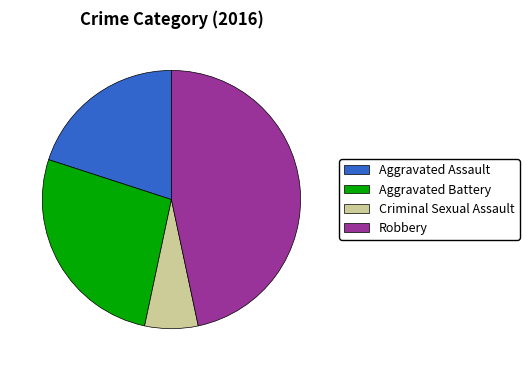

Do Aggravated Battery and Robbery together represent more than half of the pie?

Yes